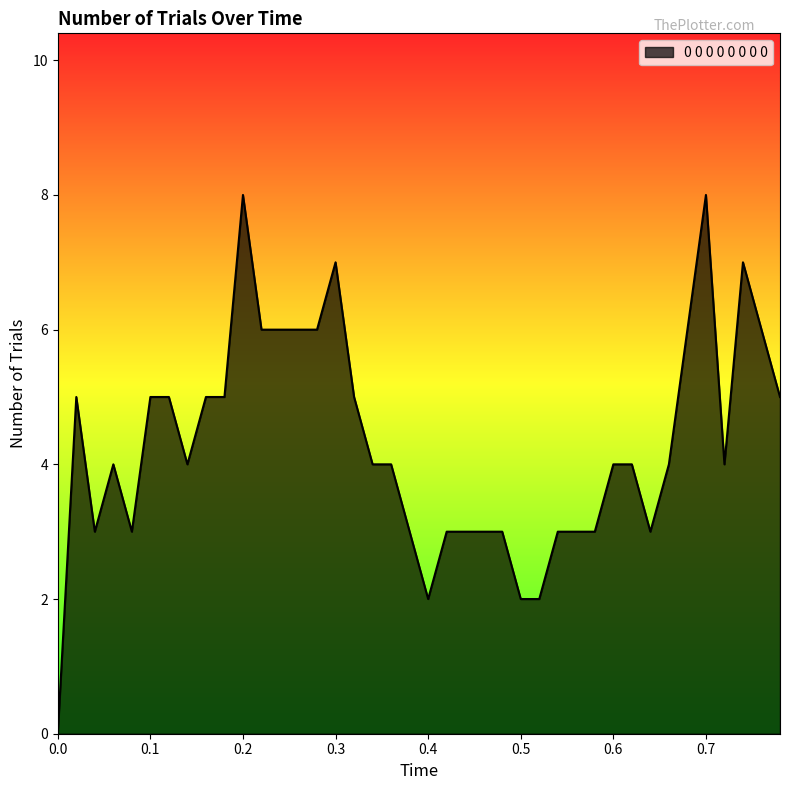

What is the difference between the maximum and minimum values?

8